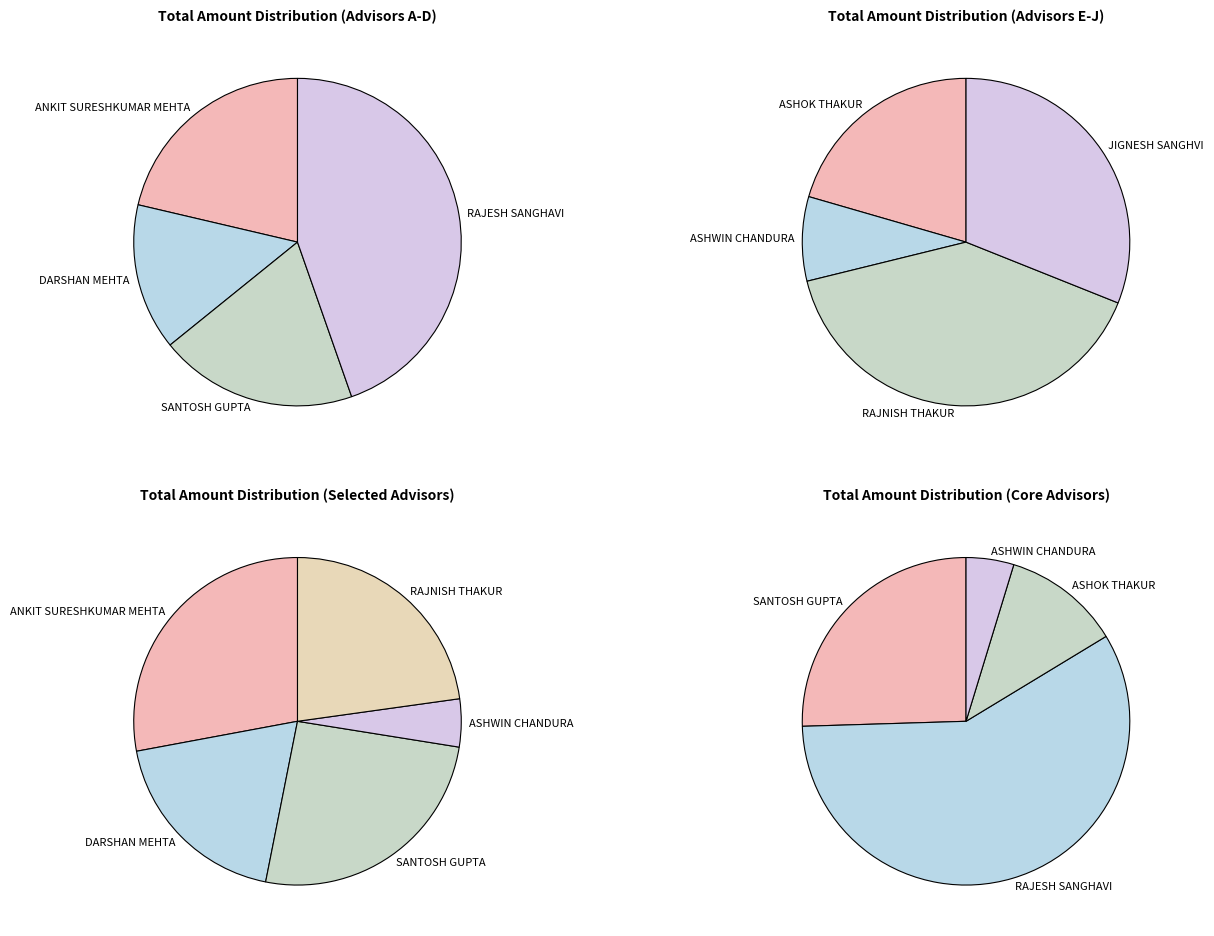

To the nearest percent, what percentage of the pie is ASHWIN CHANDURA?

3%